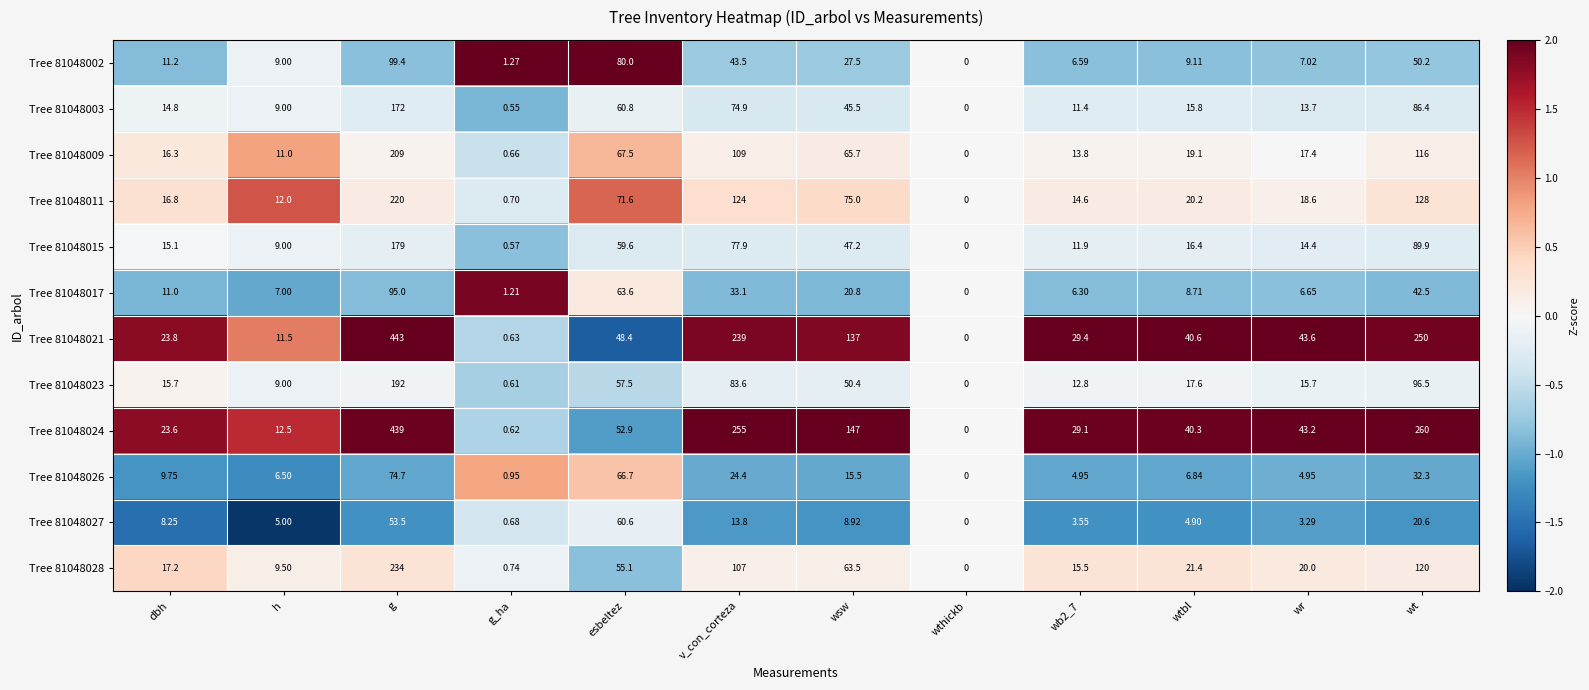

At which label does Tree 81048002 reach its peak?

g